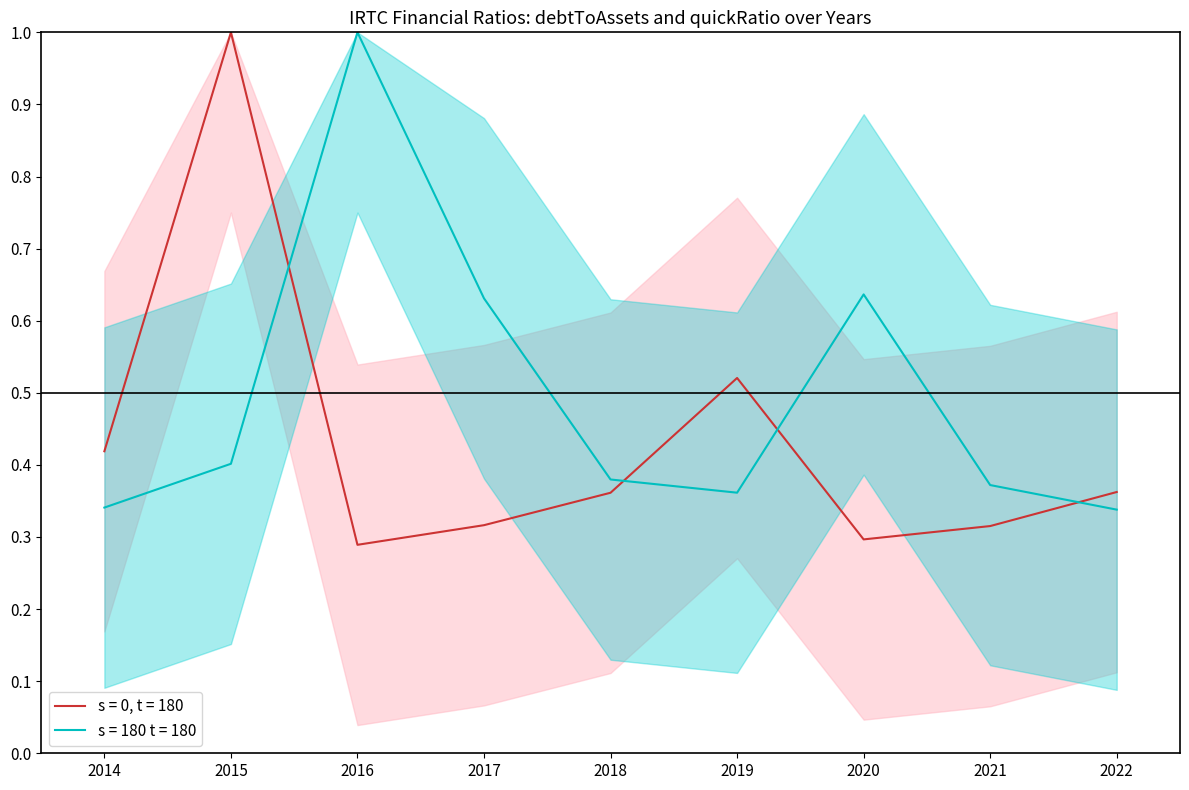

List the series in order of their overall mean, lowest first.

debtToAssets, quickRatio_norm